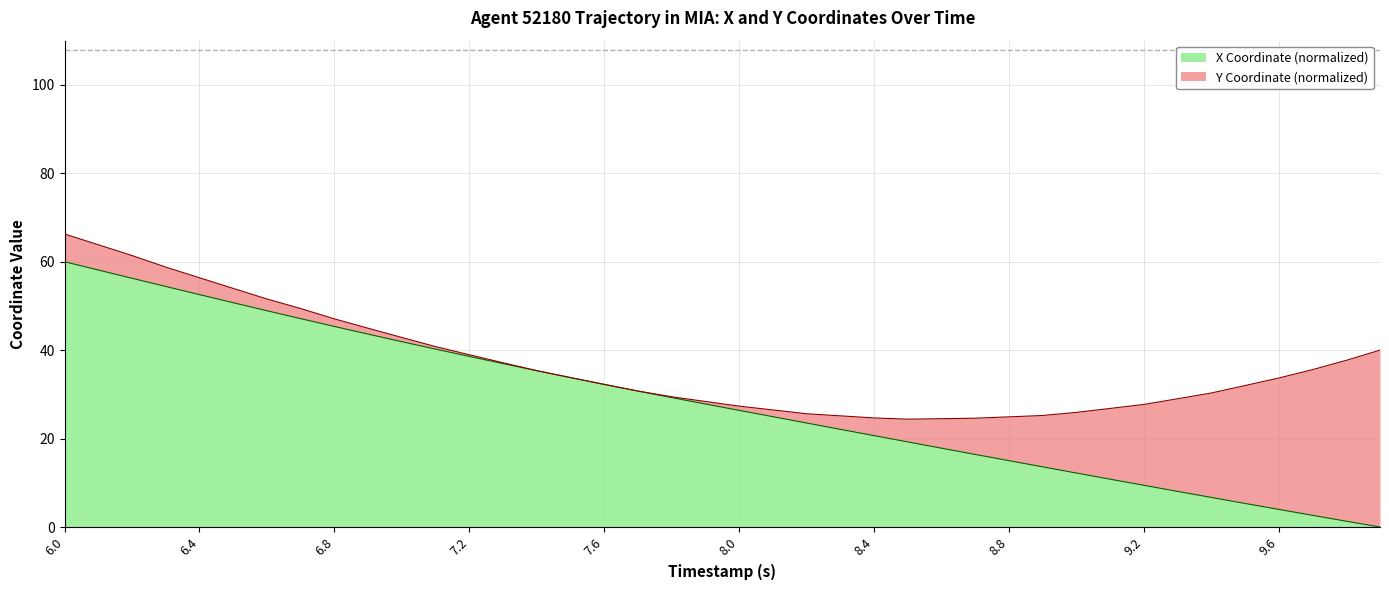

Between 7.3 and 8.1, which is larger?

7.3